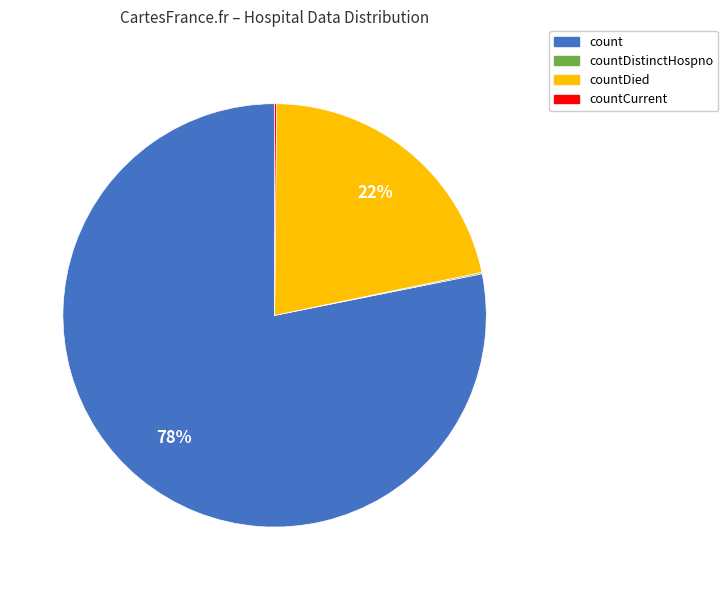

To the nearest percent, what is the average slice percentage?

25%